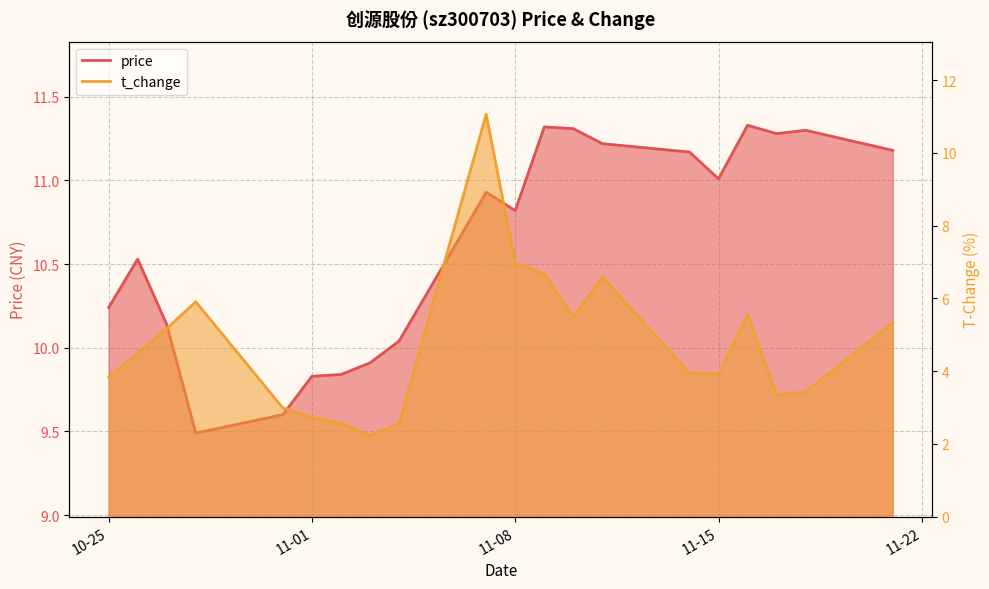

Which series ends up on top after the final intersection of price and t_change?

price